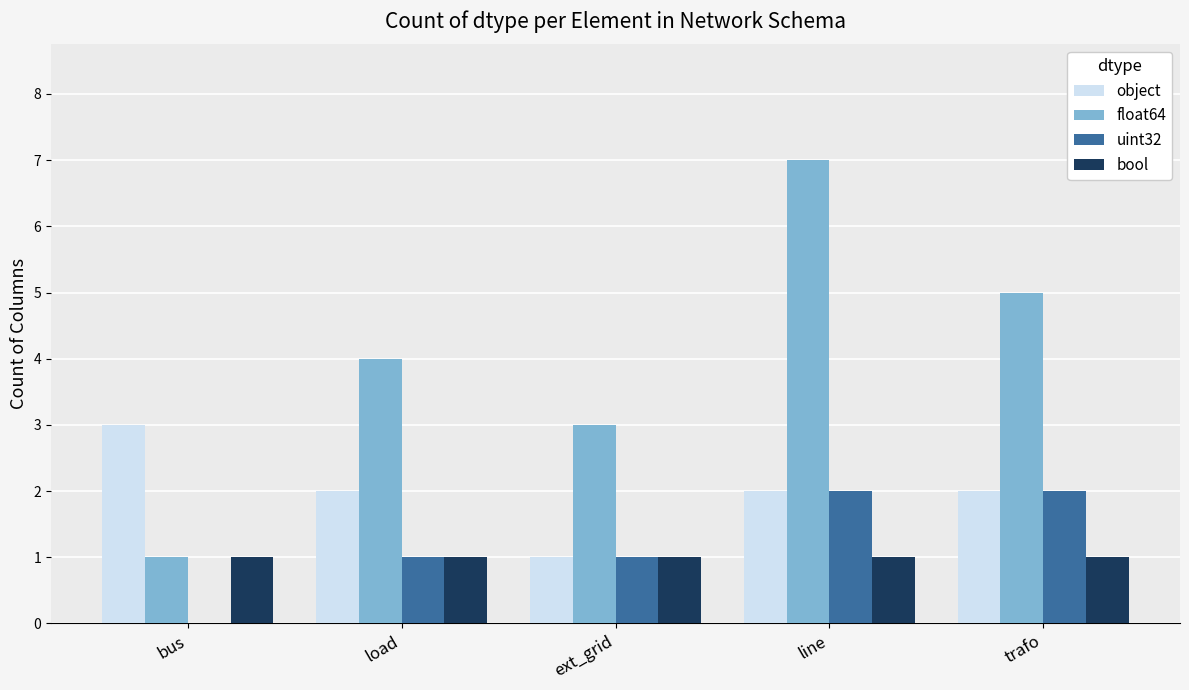

Which series changed the most between bus and load?

float64